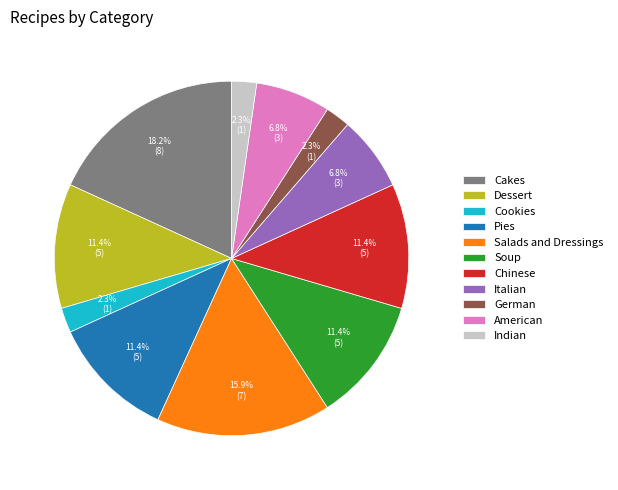

Which has a higher value, German or Chinese?

Chinese